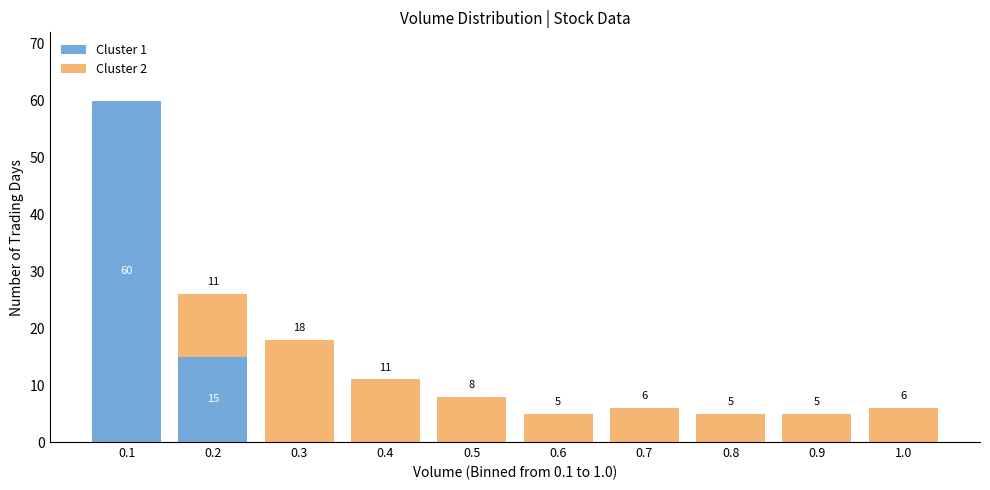

Reading left to right, list the values for the Cluster 1 series.

0.1=60	0.2=15	0.3=0	0.4=0	0.5=0	0.6=0	0.7=0	0.8=0	0.9=0	1.0=0